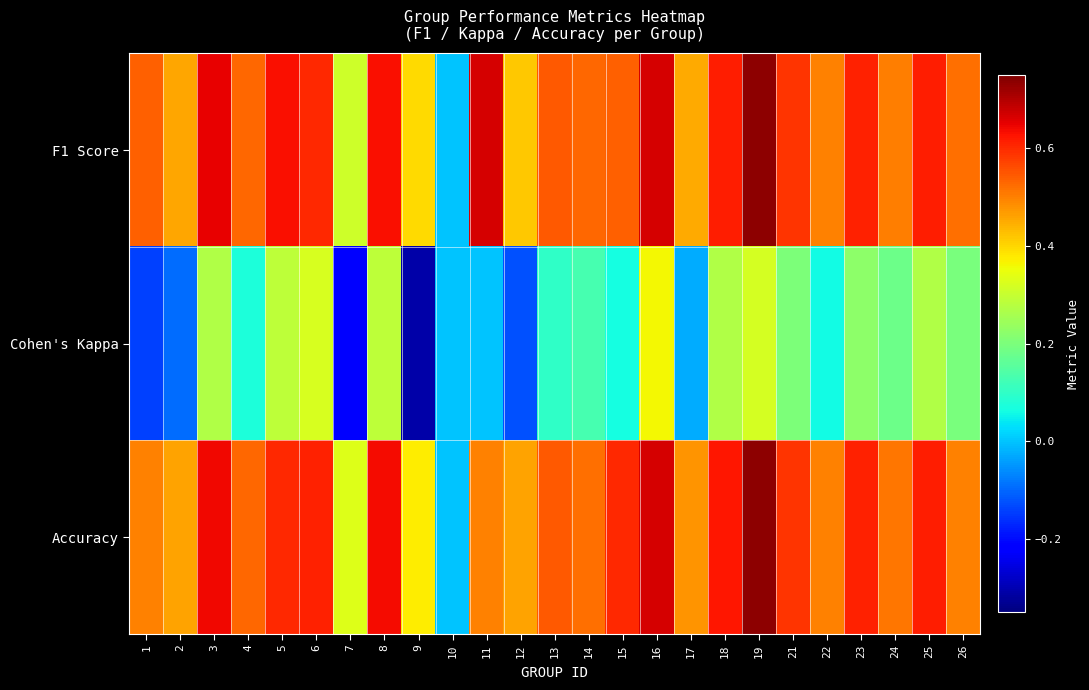

At which category is the sum across all series the highest?

19